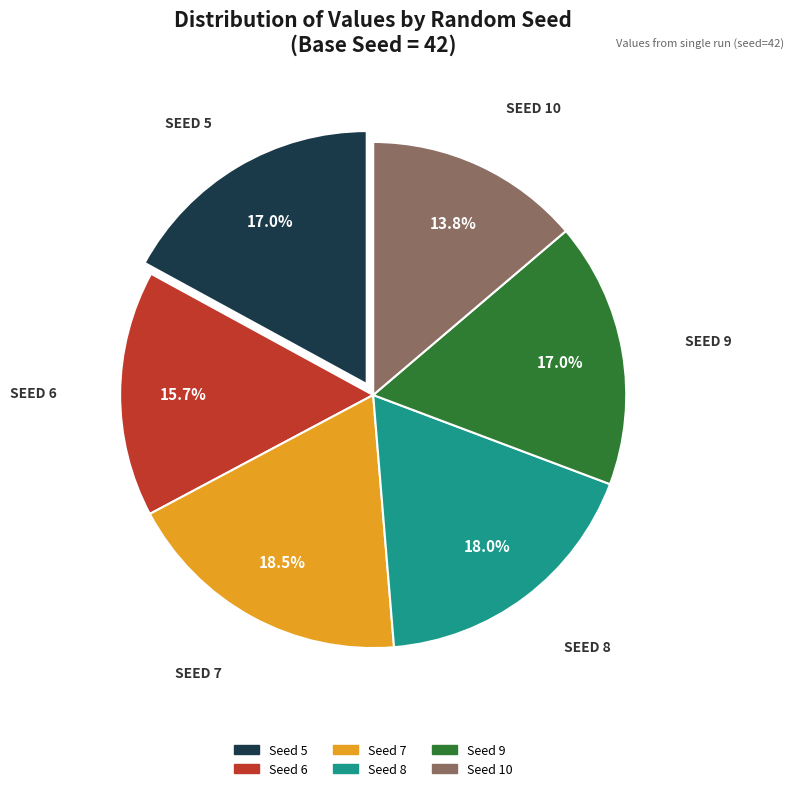

Is it true that Seed 8 is 18% of the pie?

True